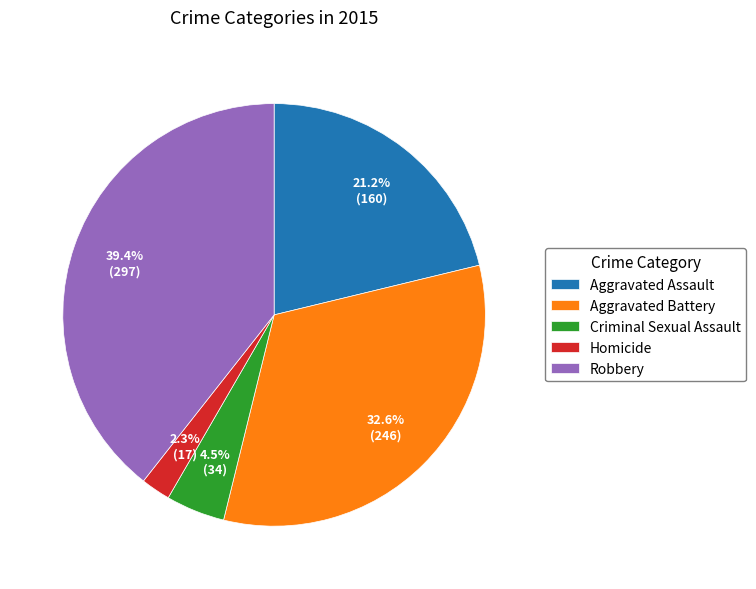

How much of the chart is everything except Homicide?

97.7%